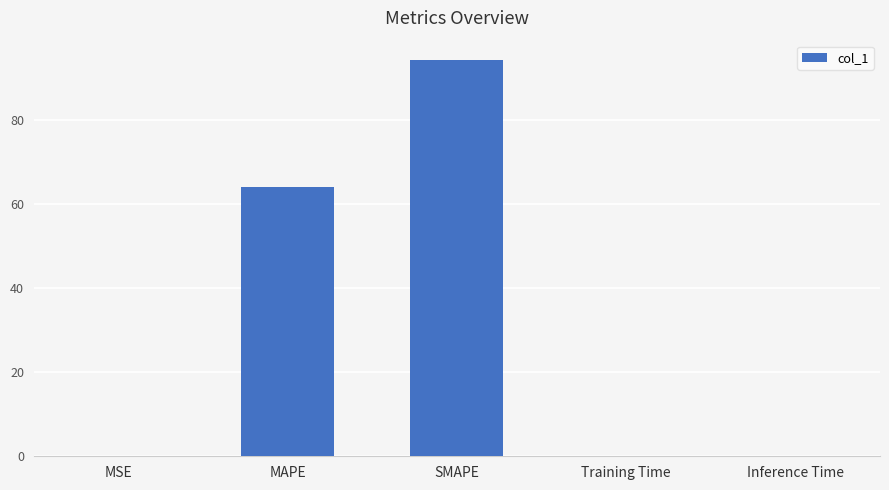

What is the sum of all values?

158.2